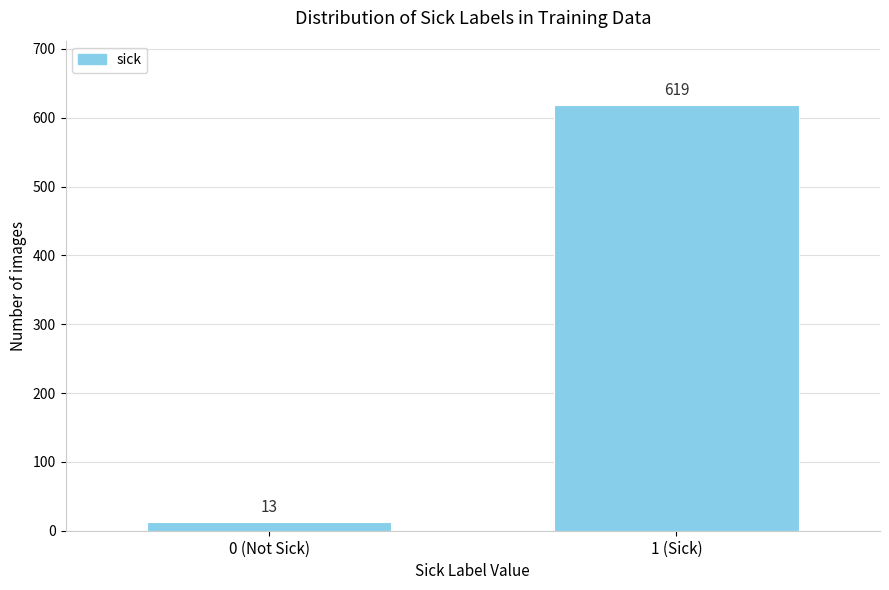

Reading right to left, what are all the values shown in this chart?

1 (Sick)=619	0 (Not Sick)=13